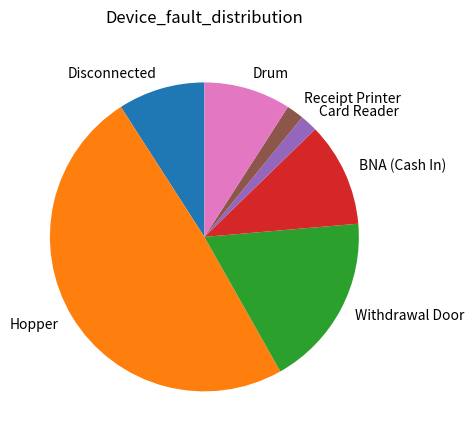

Does any single category account for the majority?

No